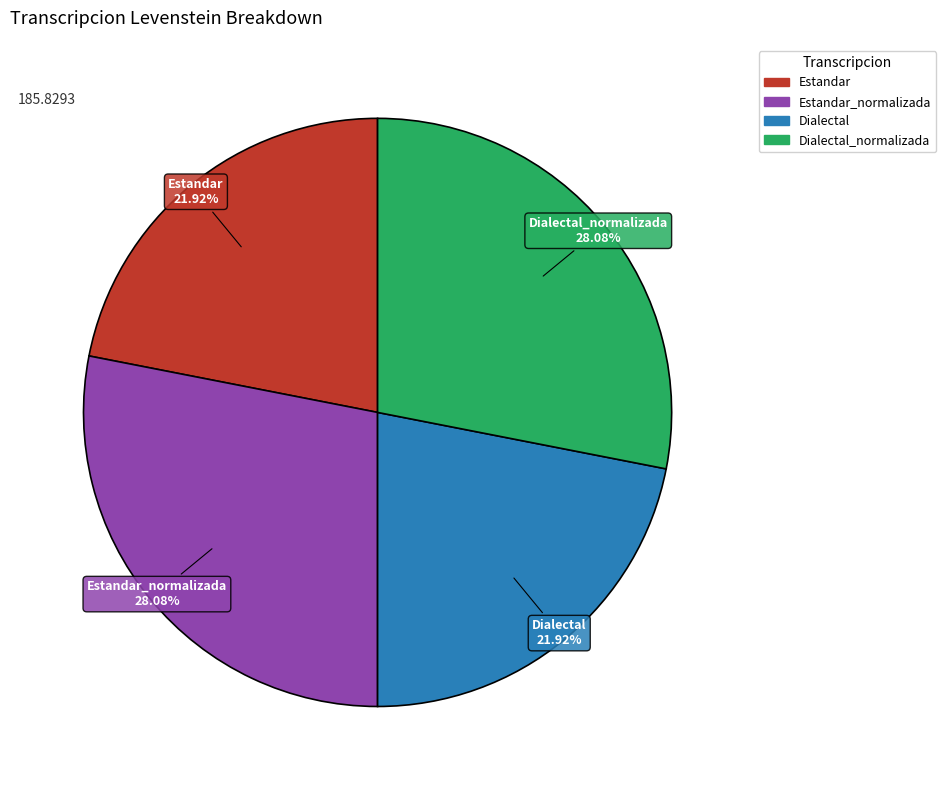

To the nearest percent, what is the difference between the largest and smallest slice percentages?

6%